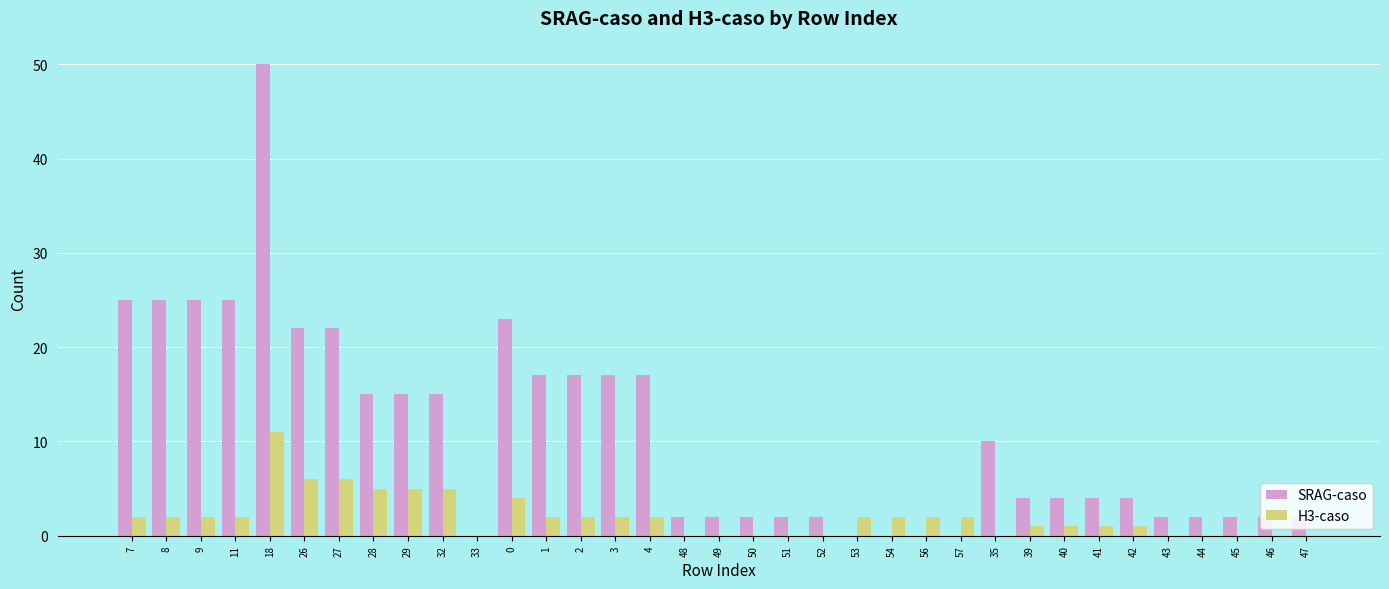

True or false: SRAG-caso has a value of 27 at 56.

False